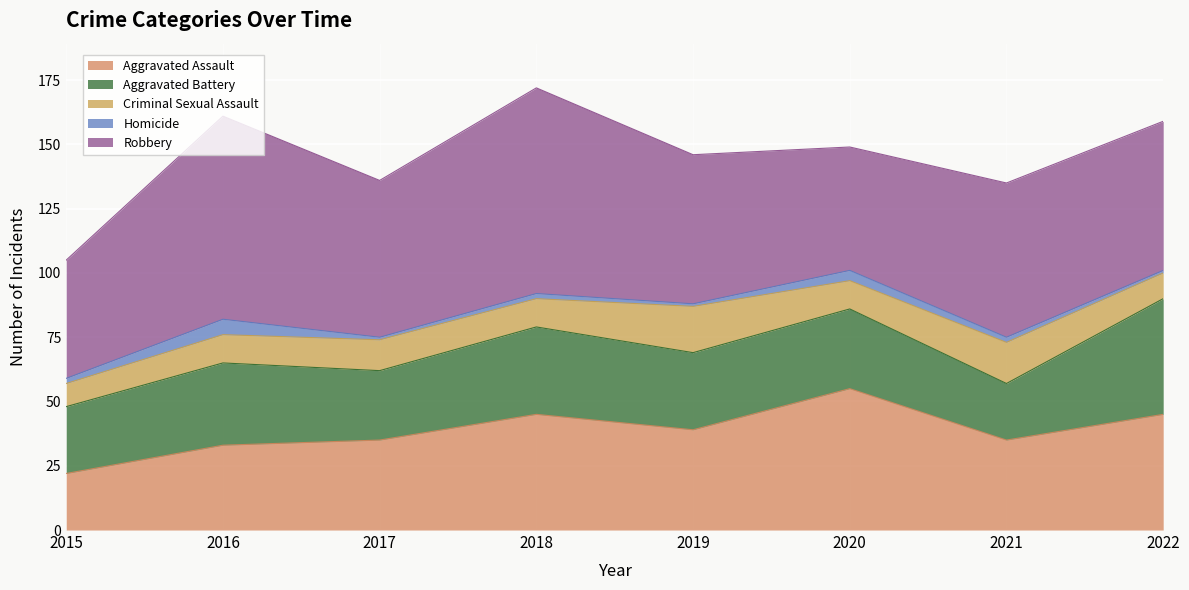

Which series has the largest total across all categories?

Robbery